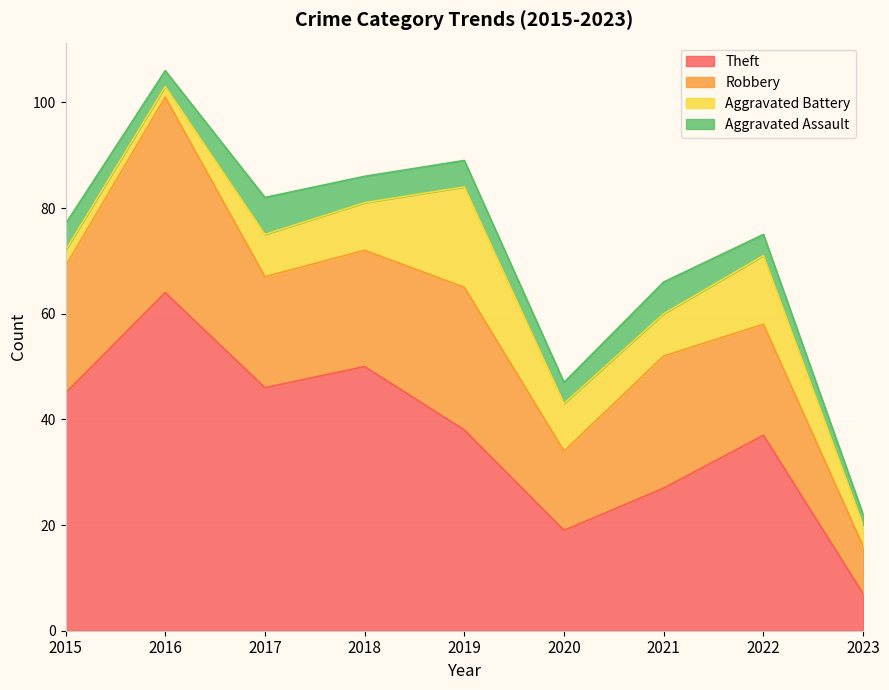

True or false: Aggravated Battery and Robbery intersect in this chart.

False